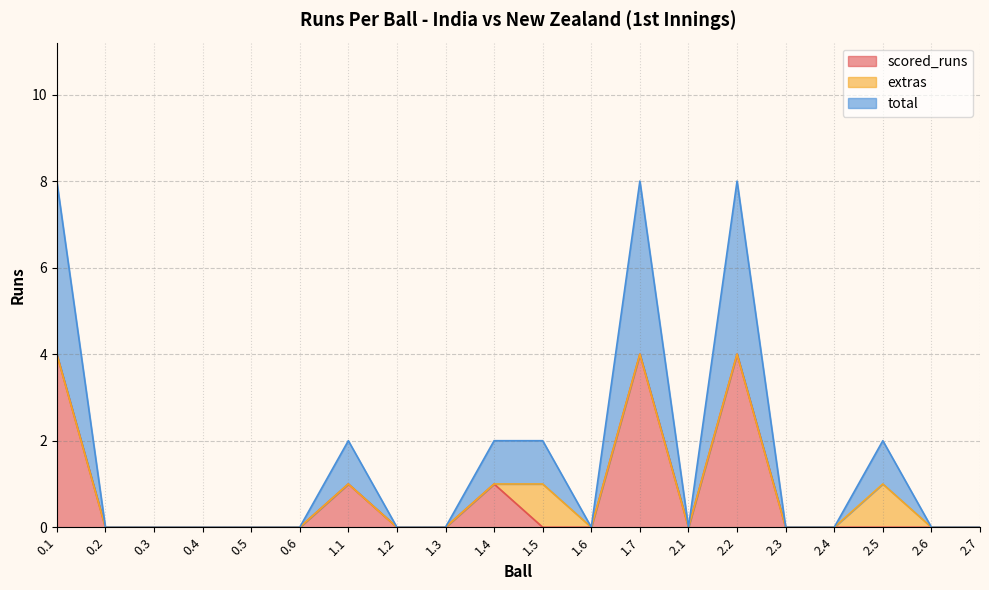

What is the highest value of the scored_runs series?

4